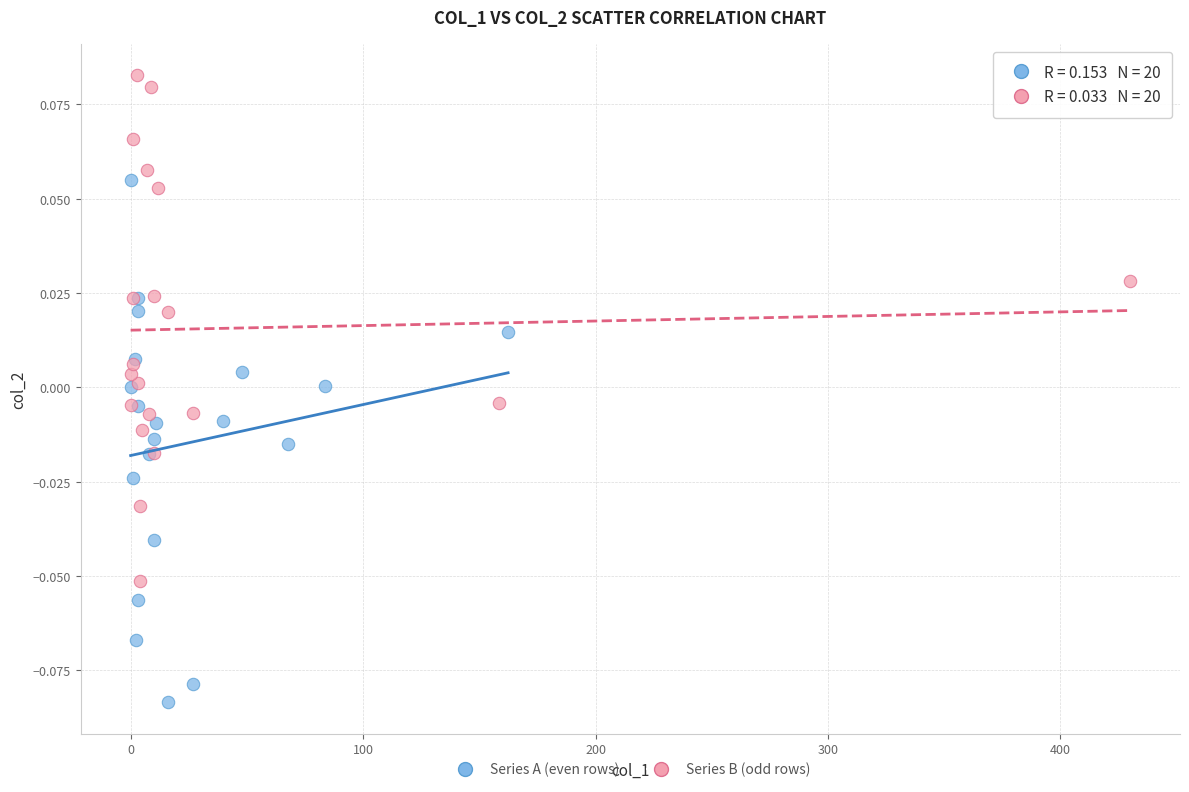

Which series contains the lowest Y value?

Series A (even rows)